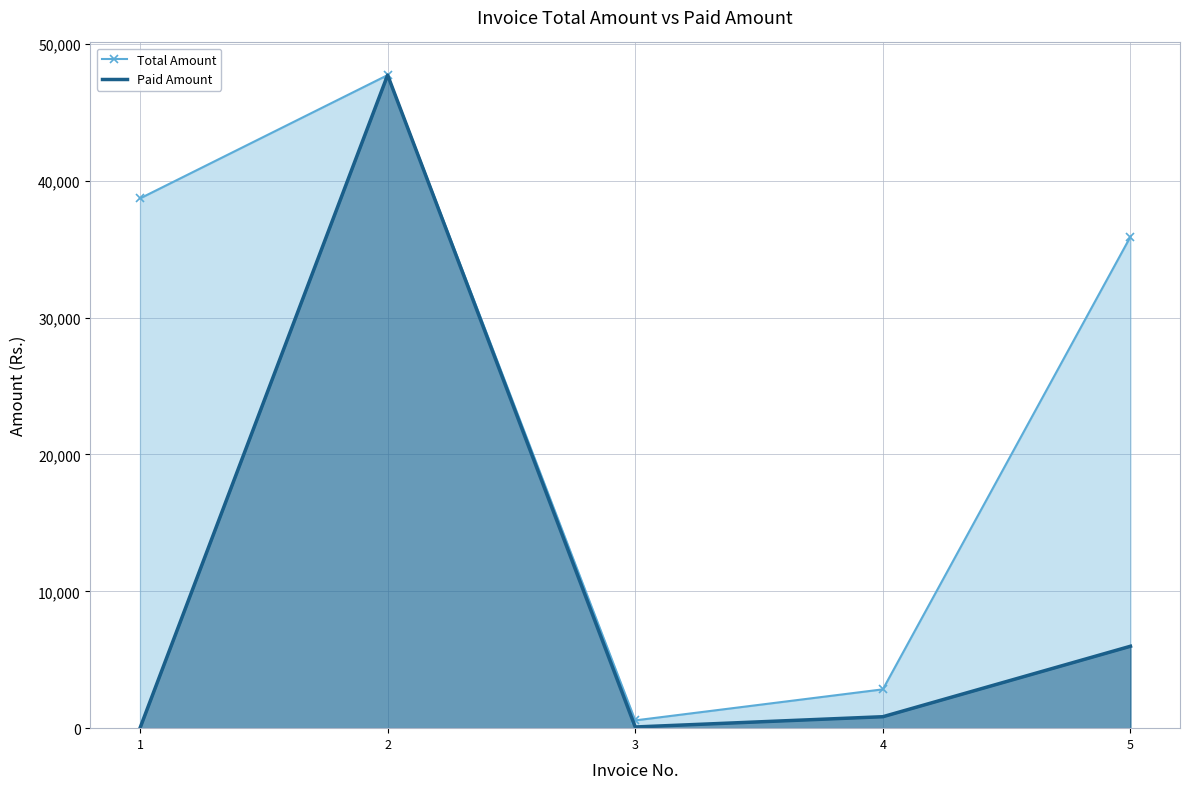

At how many categories does at least one series exceed 37690?

2